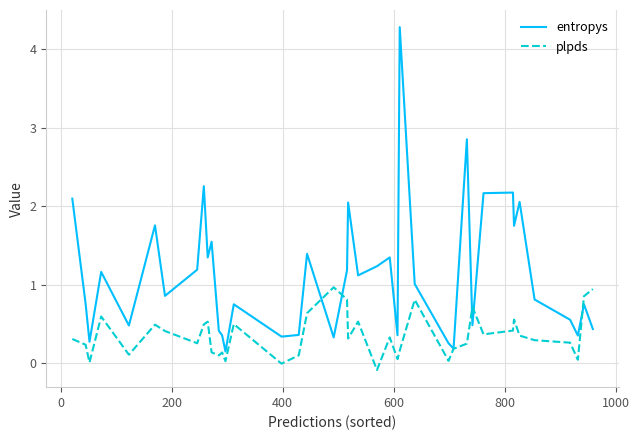

What is the highest value of the plpds series?

1.0